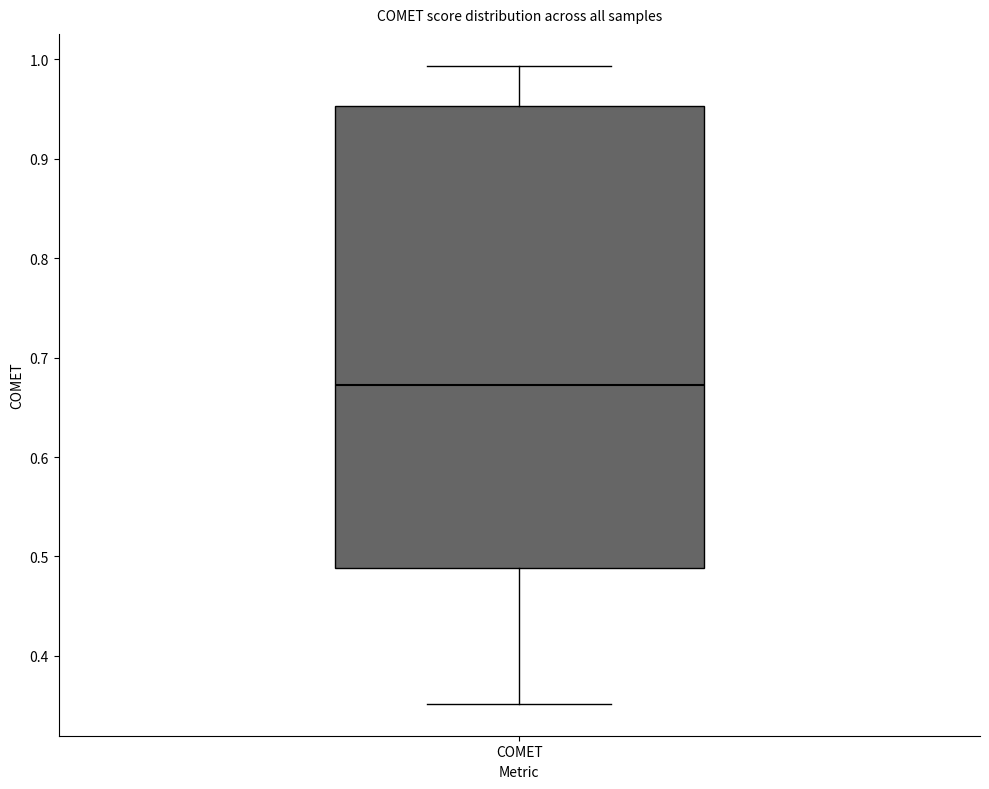

Transcribe this box plot: give where the median line is, the range the box spans, and where the two whiskers end, as read against the y-axis. The values are not printed on the chart, so give them approximately, as read against the axis.

median 0.67, box 0.49 to 0.95, whiskers 0.35 to 0.99